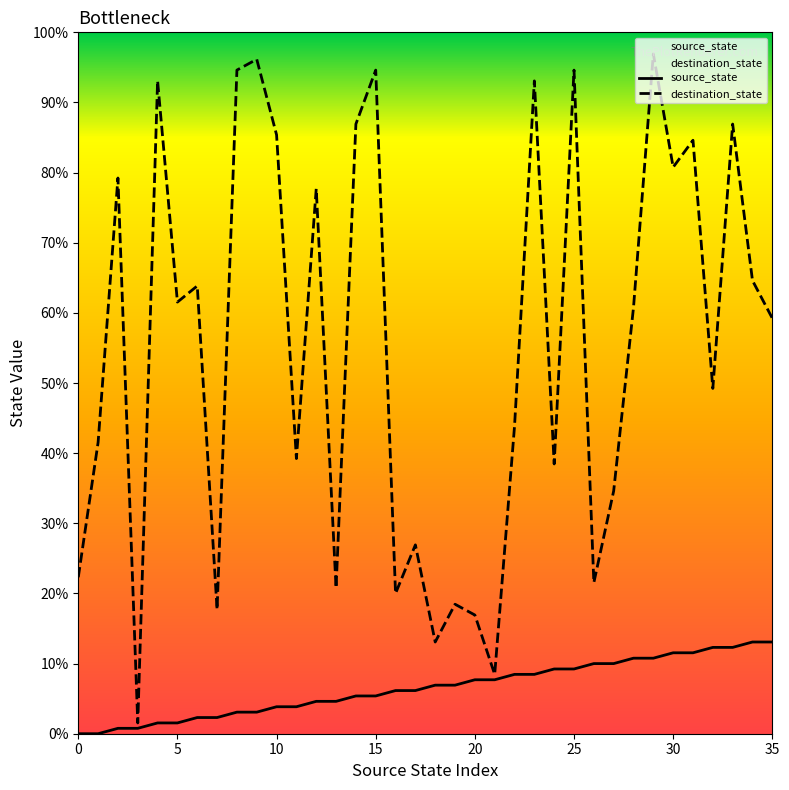

Which label corresponds to the largest value in the chart?

29